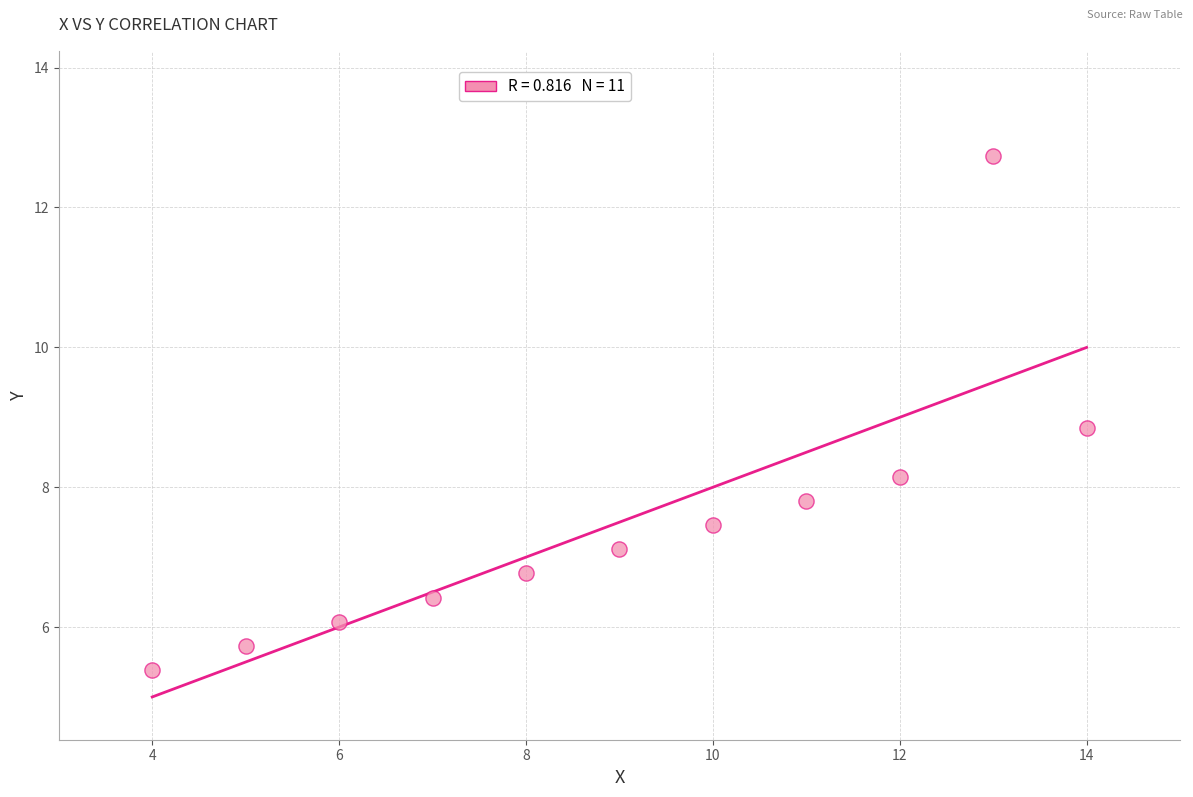

What Y value in the scatter plot is closest to 9?

8.8